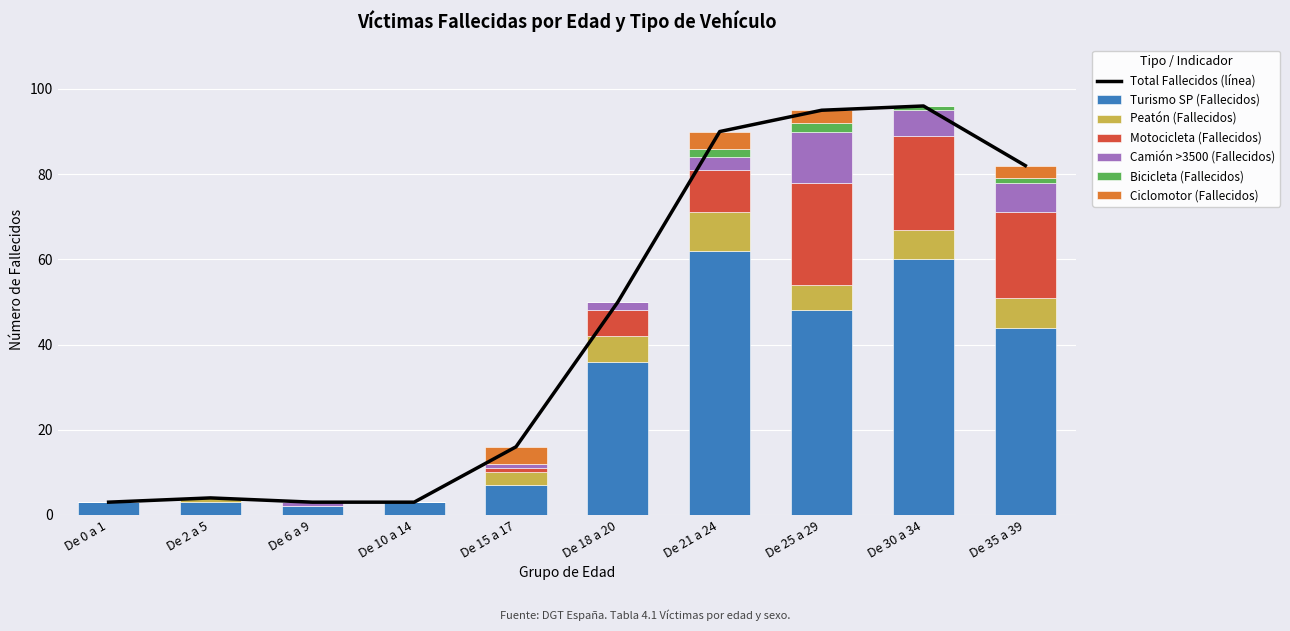

How many Peatón (Fallecidos) values are between 0 and 7?

9